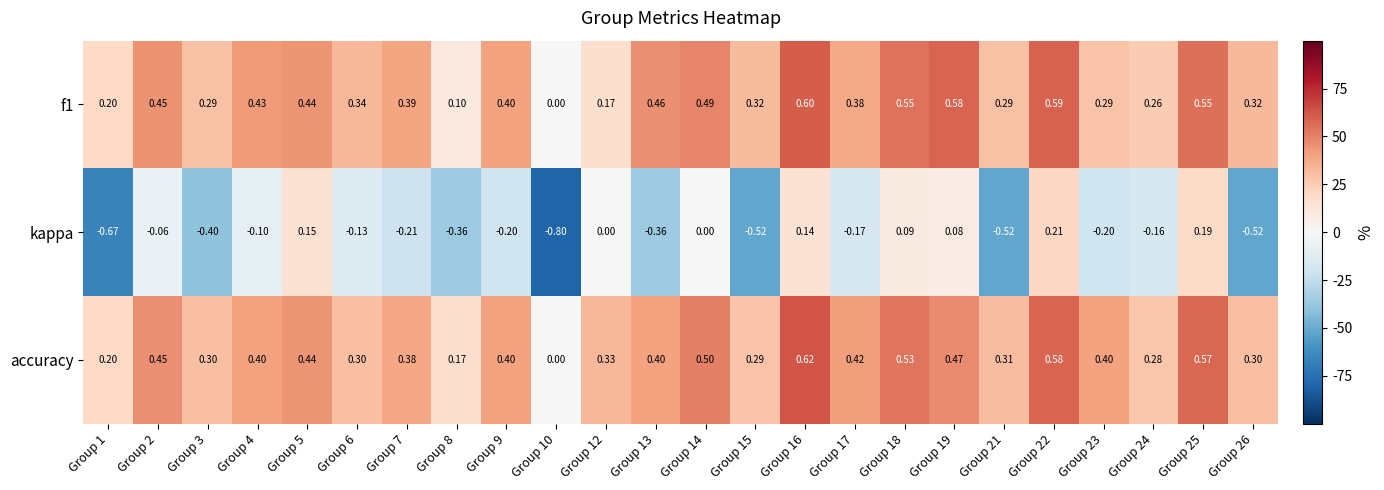

Which series has the largest total across all categories?

accuracy